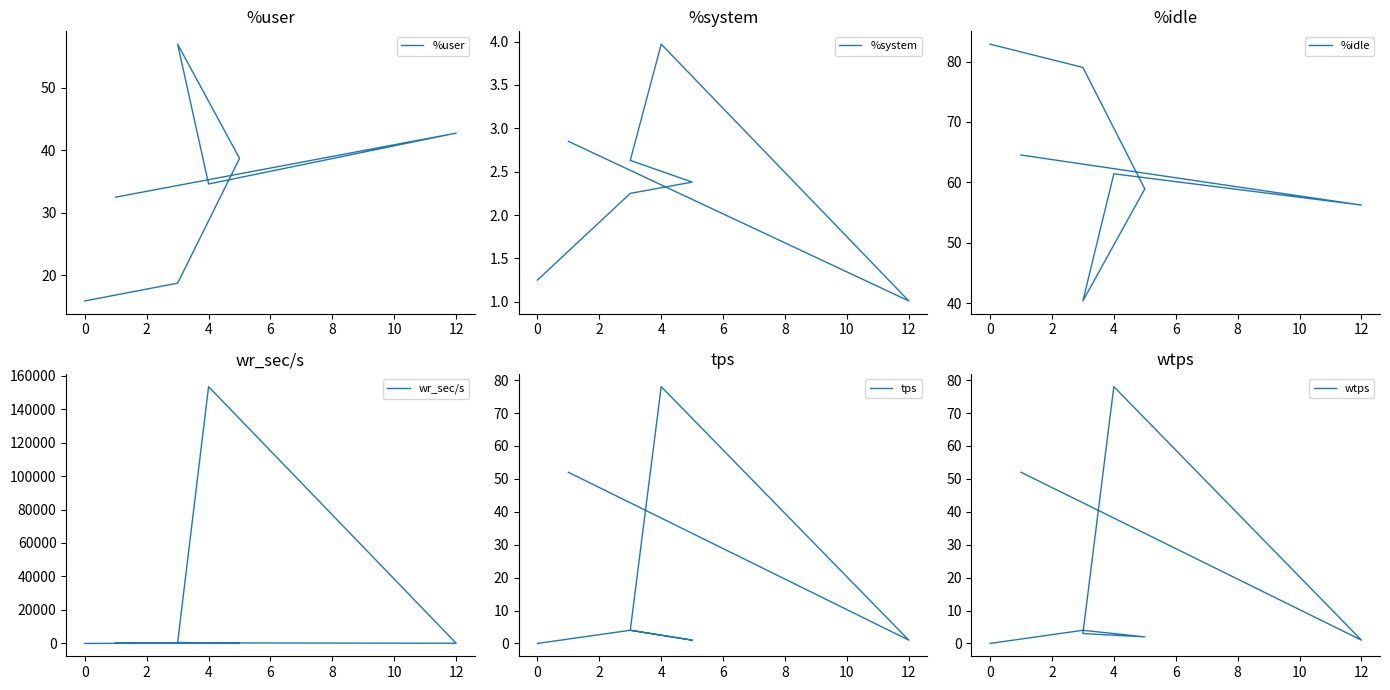

What are all the series names shown in the legend?

%user, %system, %idle, wr_sec/s, tps, wtps